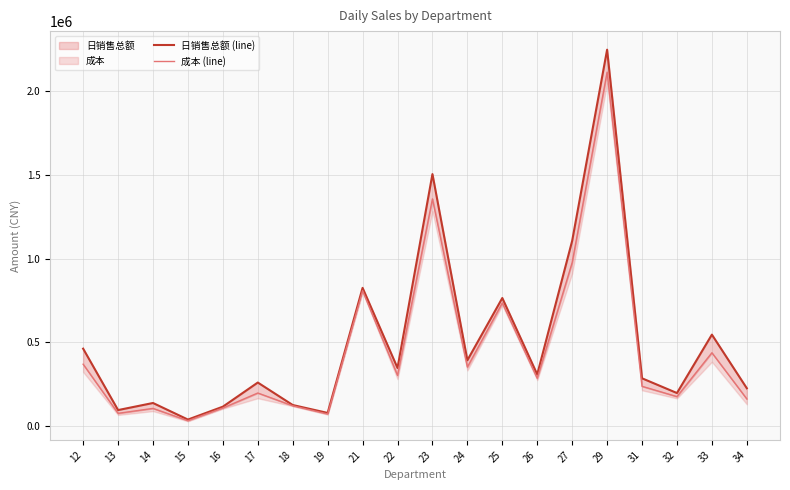

What is the difference between the 日销售总额 (line) values at 24 and 32?

195797.0